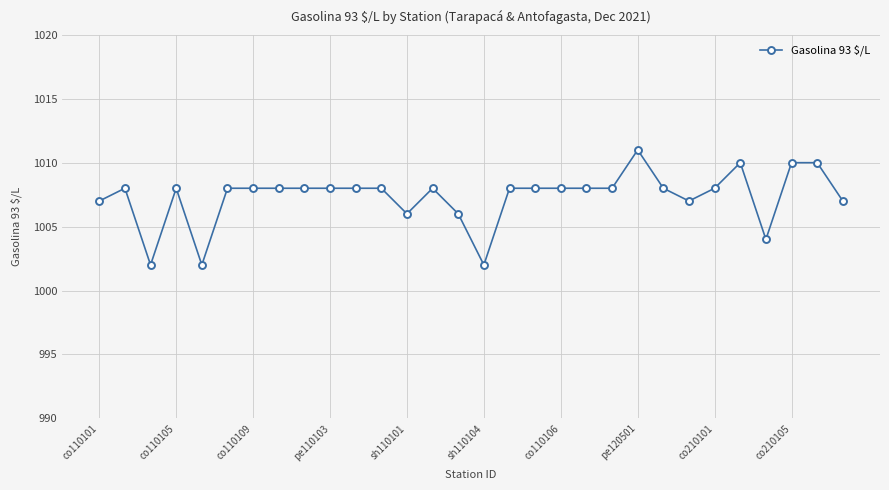

What is the sum of all values?

30220